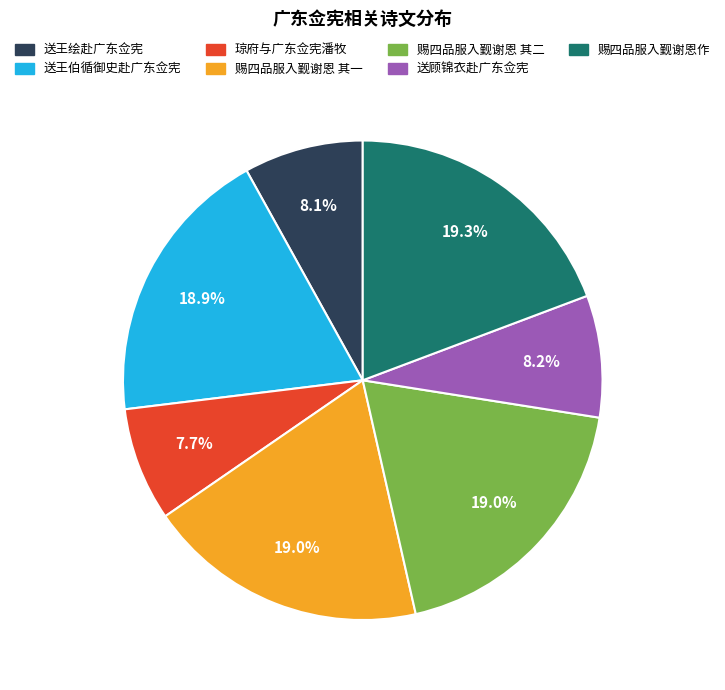

Is there any slice that represents more than half of the pie?

No